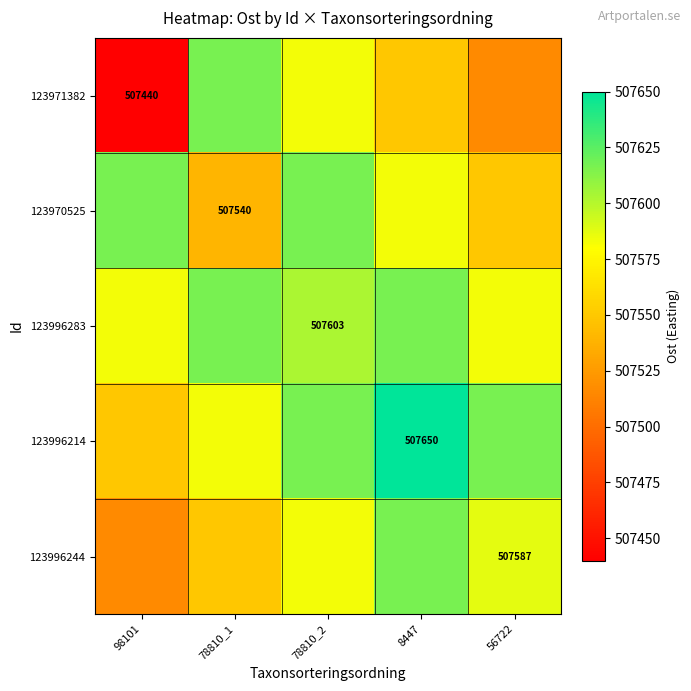

Is it true that 123971382 equals 507440.0 at 98101?

True